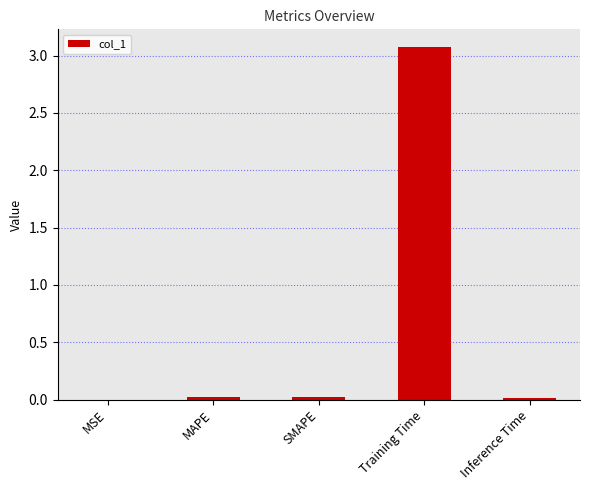

Is it true that the value at MAPE is 0.0?

True